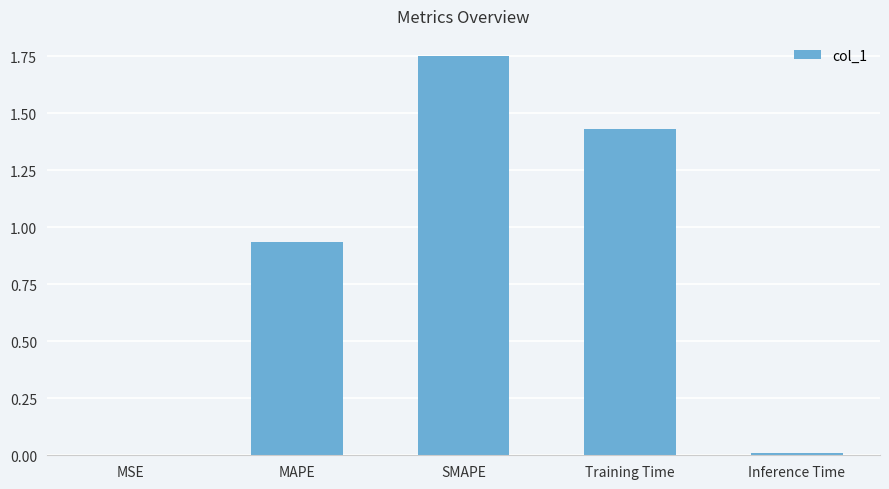

What is the sum of all values?

4.1